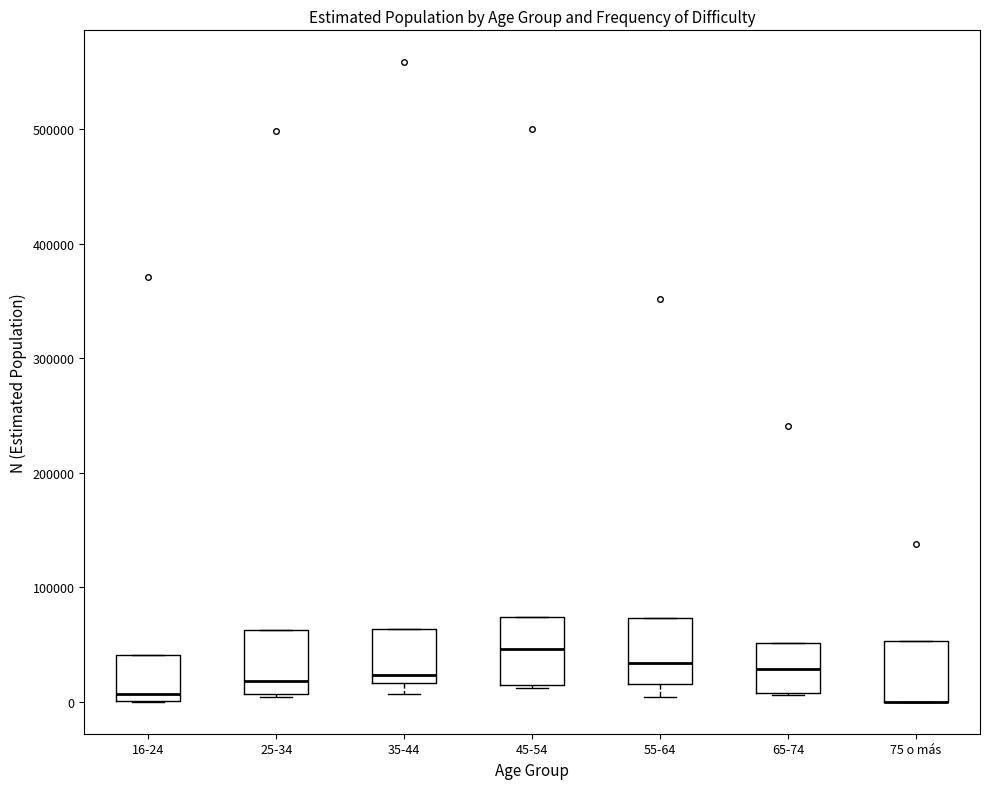

Reading left to right, transcribe this box plot: for each box, give where its median line is, the range the box spans, and where its two whiskers end, as read against the y-axis. The values are not printed on the chart, so give them approximately, as read against the axis.

16-24: median 10000, box 0 to 40000, whiskers 0 to 40000
25-34: median 20000, box 10000 to 60000, whiskers 0 to 60000
35-44: median 20000 (just above the box's lower edge), box 20000 to 60000, whiskers 10000 to 60000
45-54: median 50000, box 10000 to 70000, whiskers 10000 to 70000
55-64: median 30000, box 20000 to 70000, whiskers 0 to 70000
65-74: median 30000, box 10000 to 50000, whiskers 10000 to 50000
75 o más: median 0 (drawn on the box's lower edge), box 0 to 50000, whiskers 0 to 50000